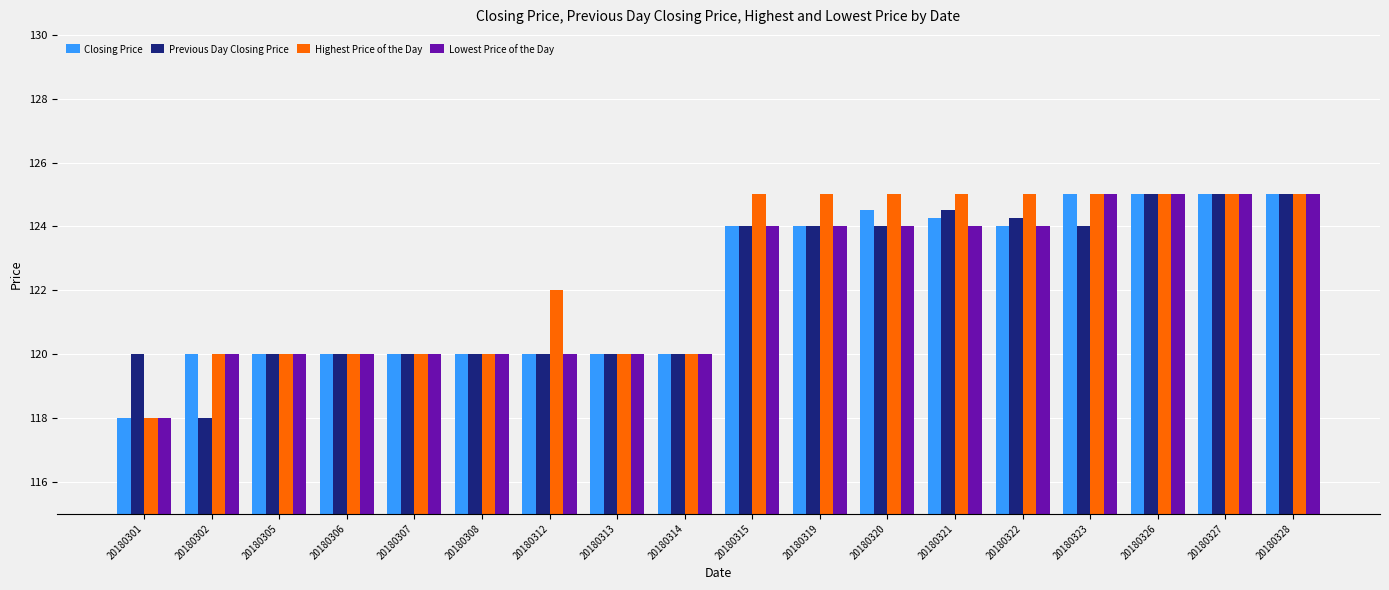

What is the average value of the Previous Day Closing Price series?

122.1